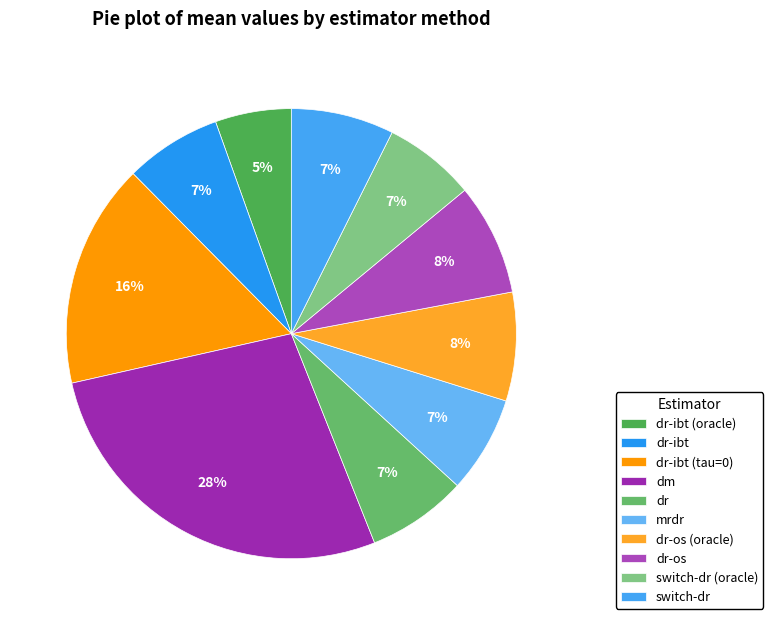

How many slices are in this pie chart?

10